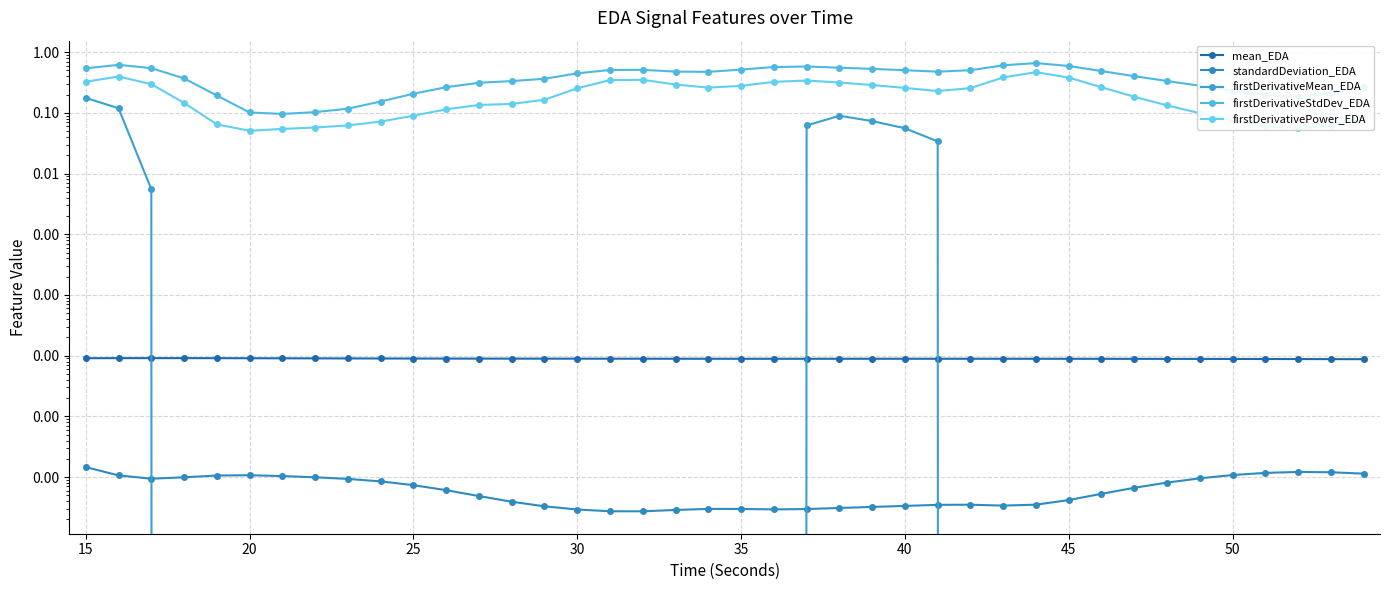

What is the greatest value displayed?

0.7